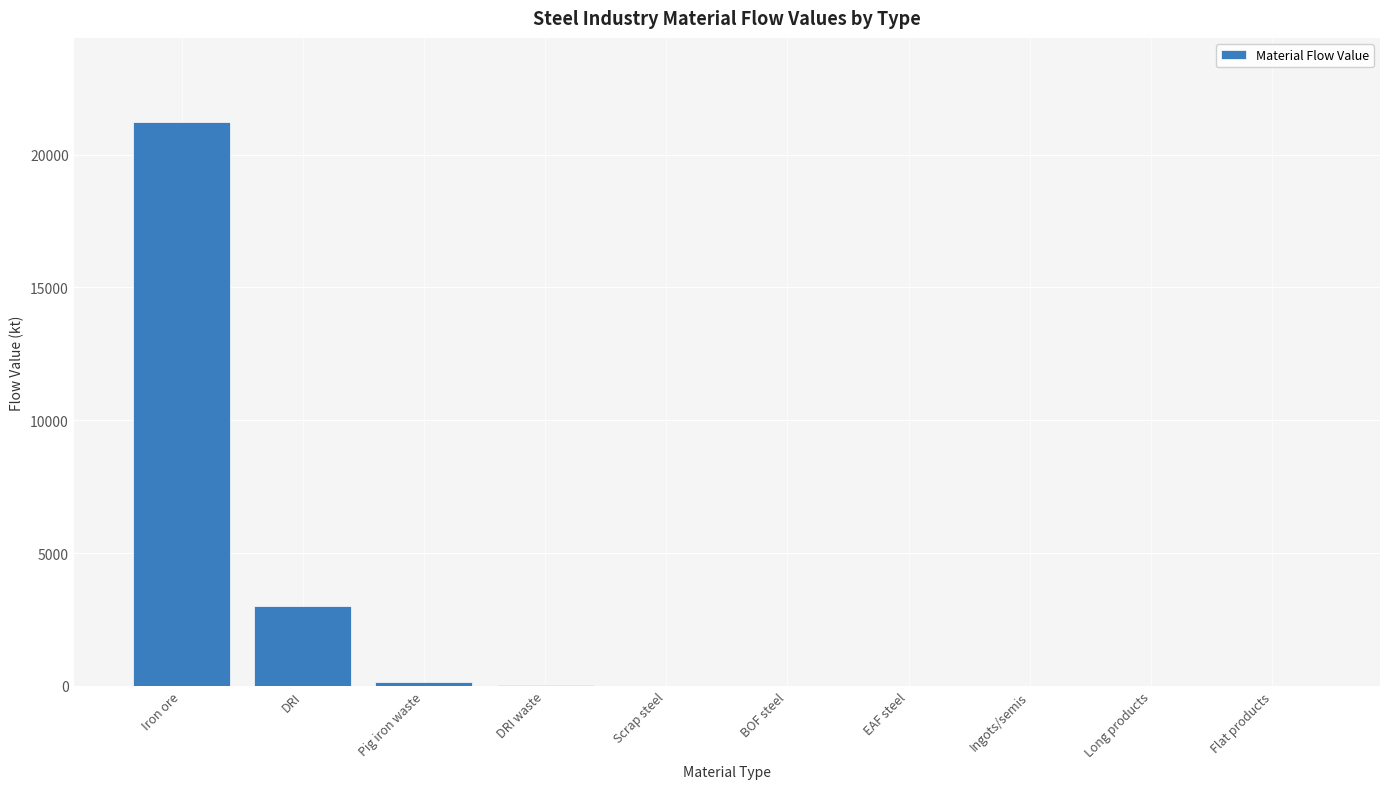

Does the chart contain stacked bars?

No